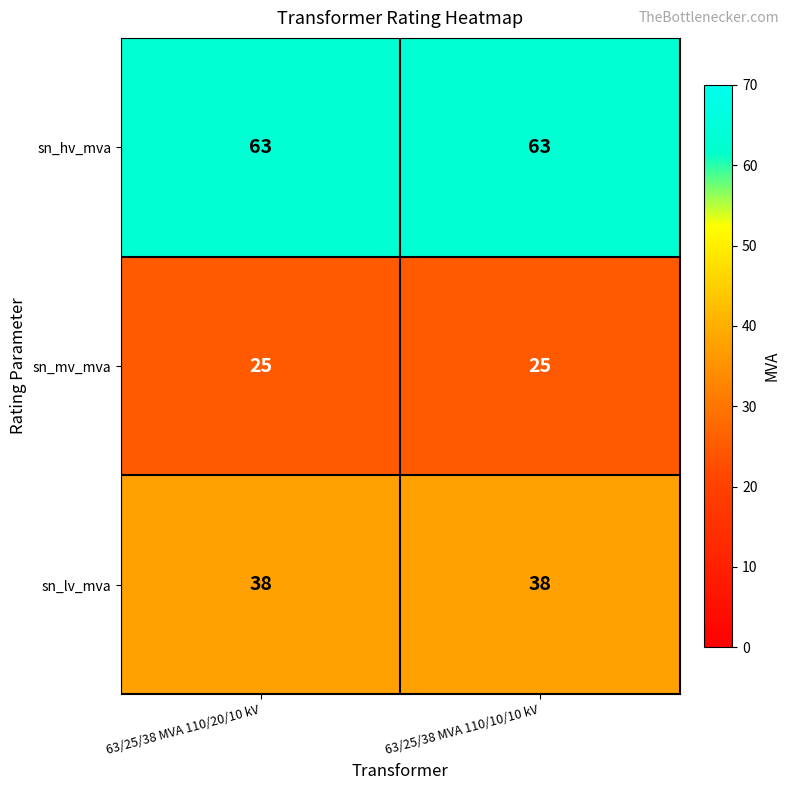

Is it true that sn_mv_mva equals 13 at 63/25/38 MVA 110/20/10 kV?

False